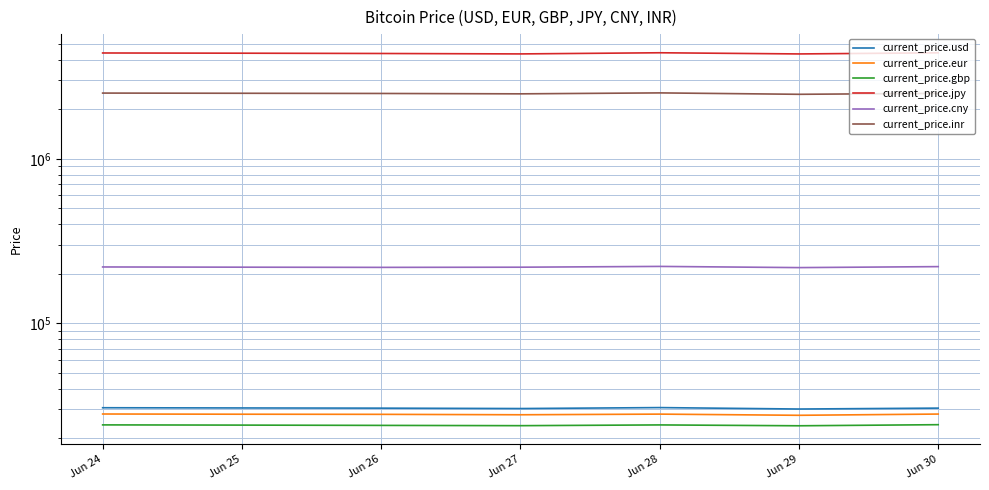

Is it true that current_price.gbp equals 23921.5 at Jun 26?

True